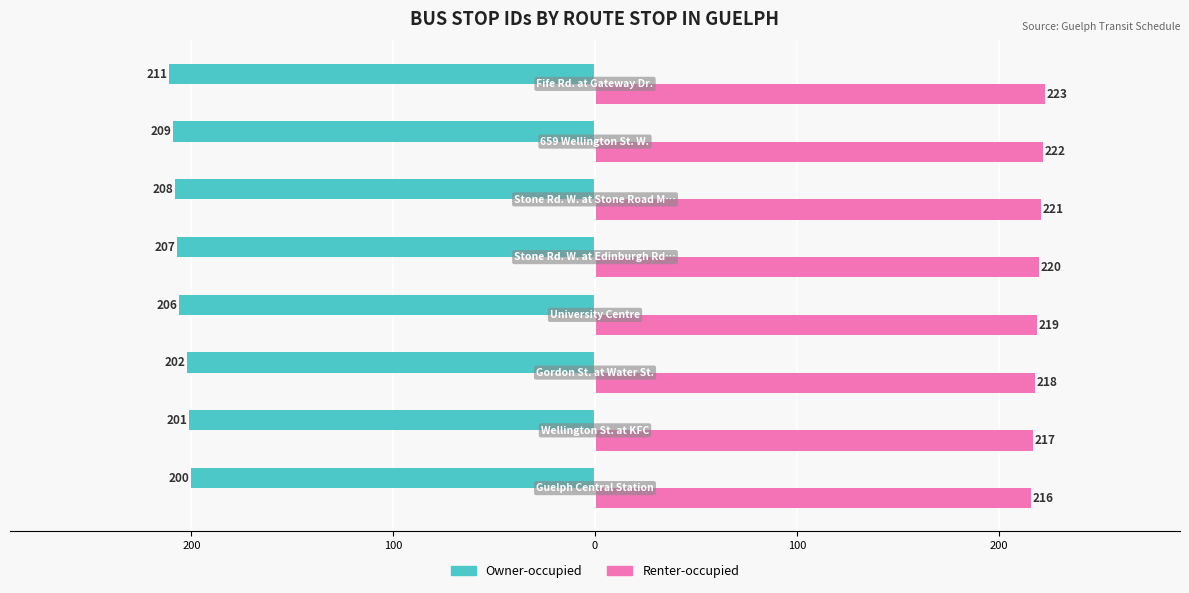

What are all the series names shown in the legend?

Owner-occupied, Renter-occupied